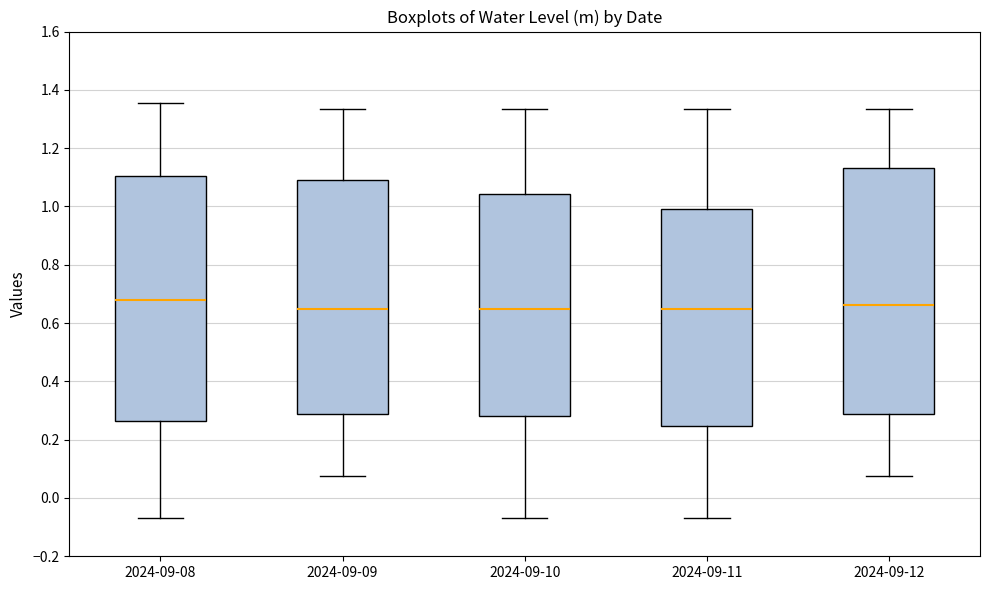

Where does the lower whisker of the box for 2024-09-10 end on the y-axis? The values are not printed on the chart, so give them approximately, as read against the axis.

-0.06